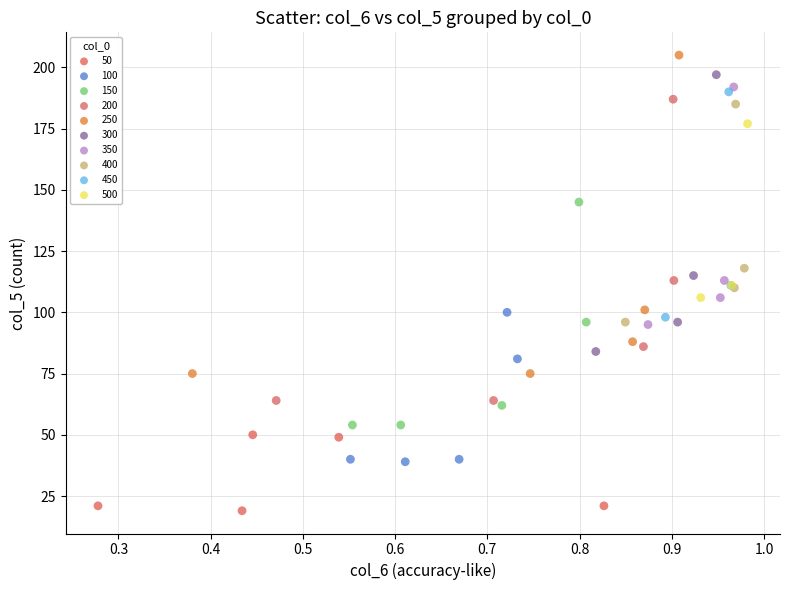

Which series contains the highest Y value?

250